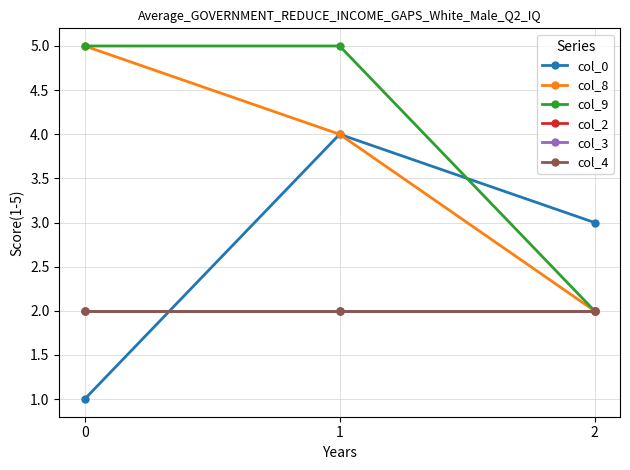

At which category is the sum across all series the highest?

1